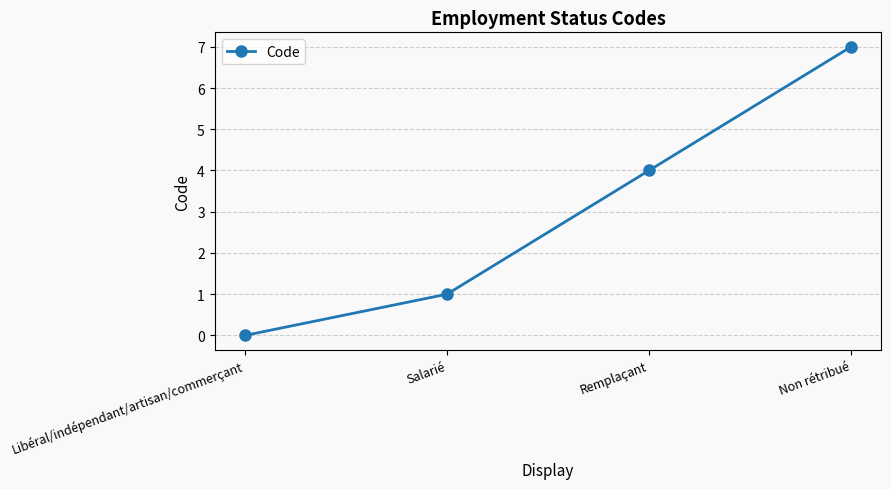

What is the label of the 2nd point from the right?

Remplaçant